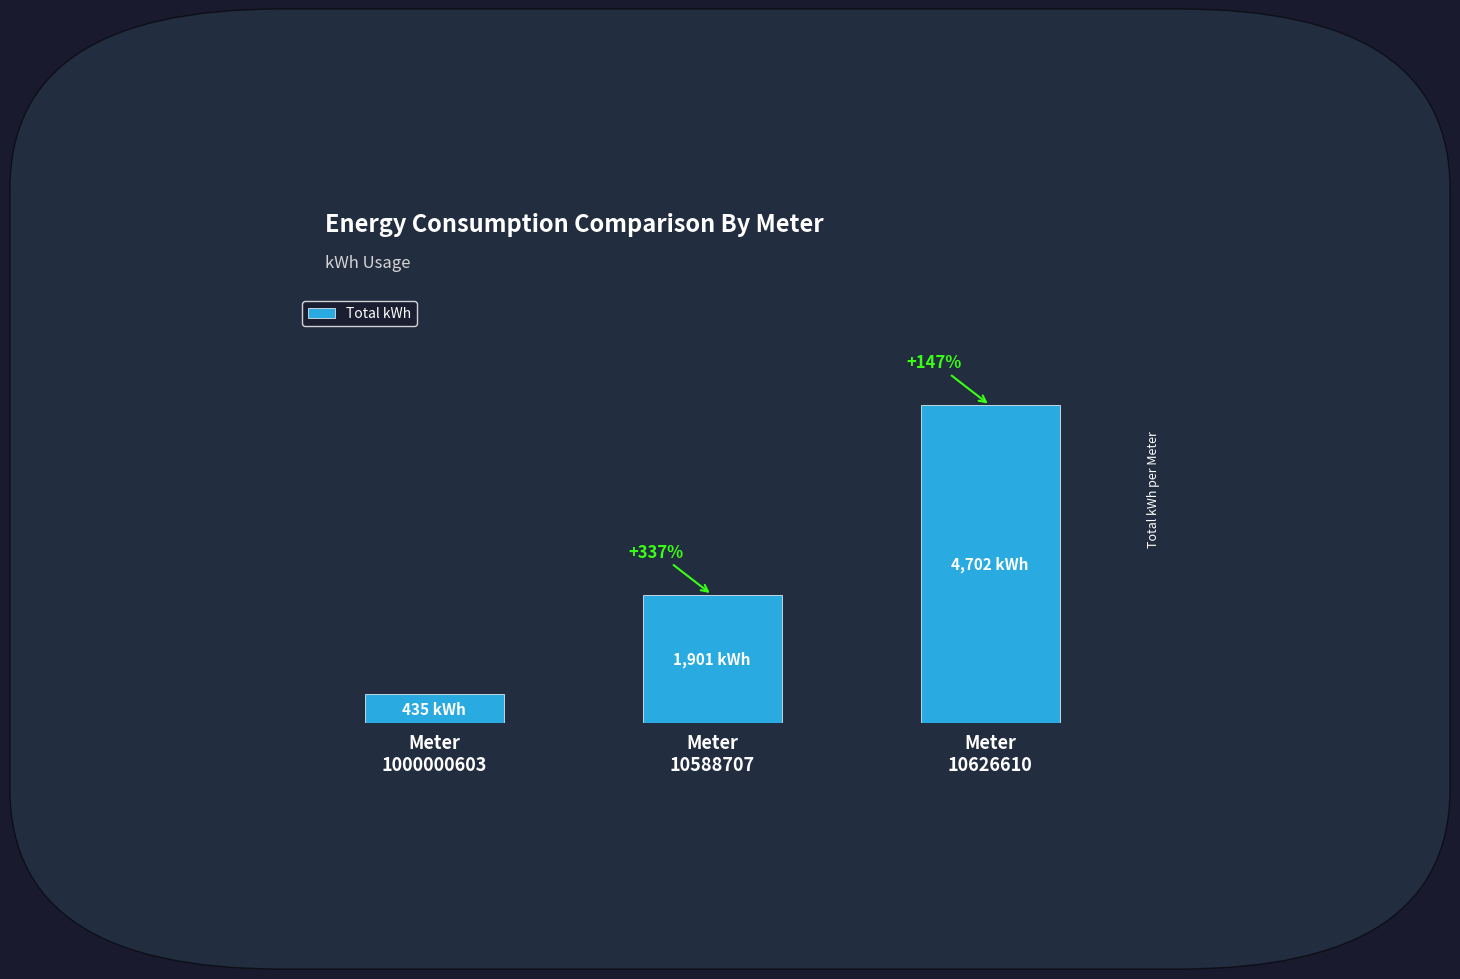

What is the average value?

2346.0